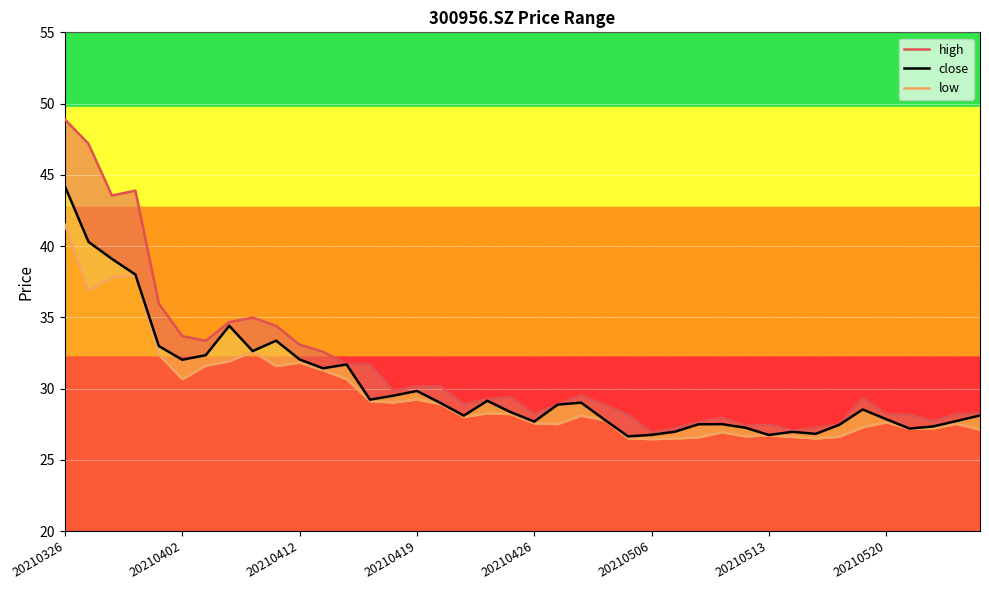

At which label does close first exceed 28?

20210326